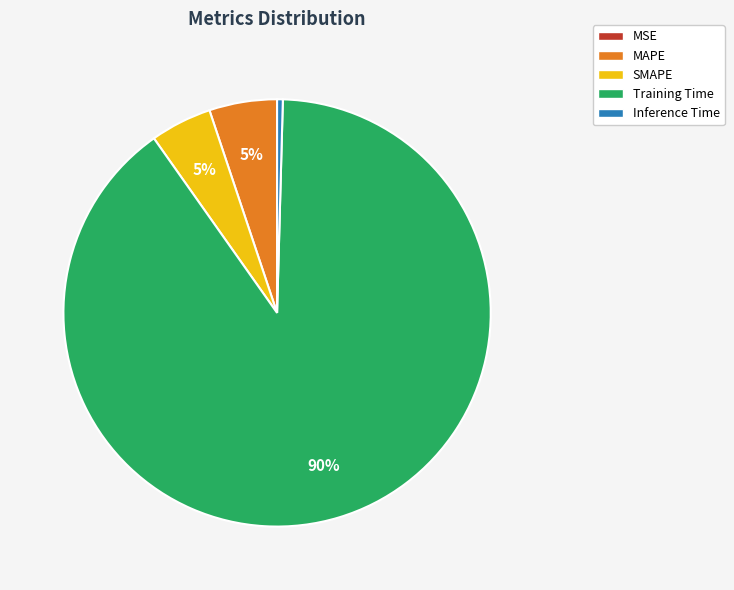

To the nearest percent, what is the difference between the largest and smallest slice percentages?

90%